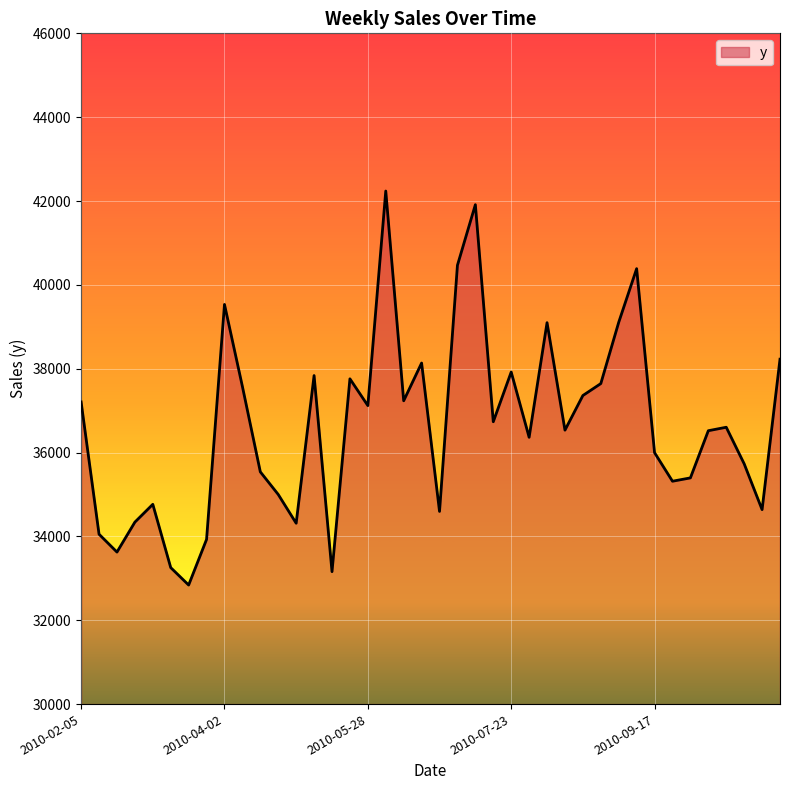

What is the difference between the maximum and minimum values?

9398.6